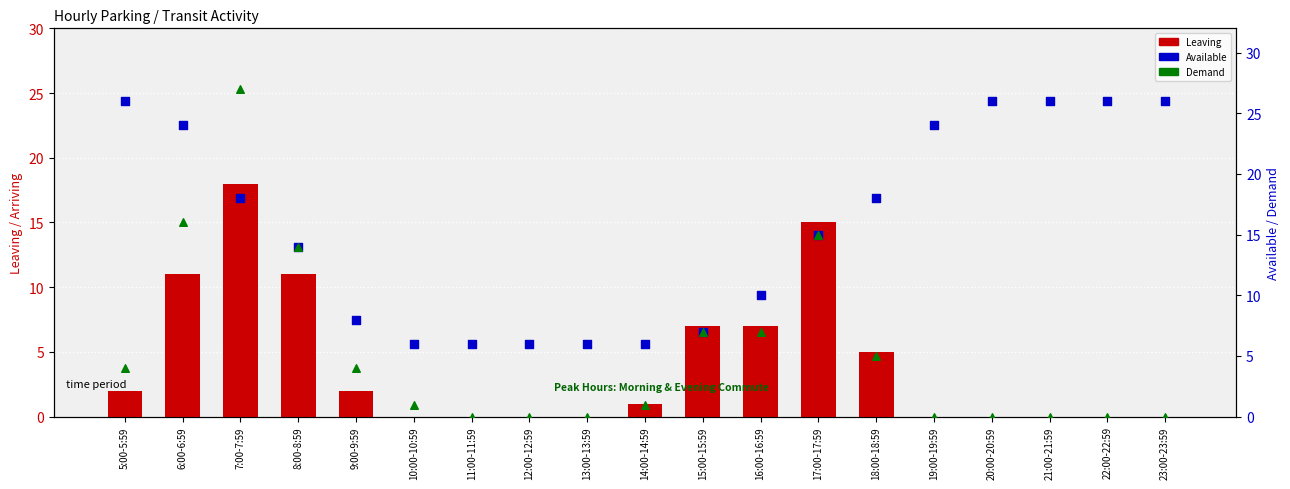

Which series contains the lowest Y value?

Leaving